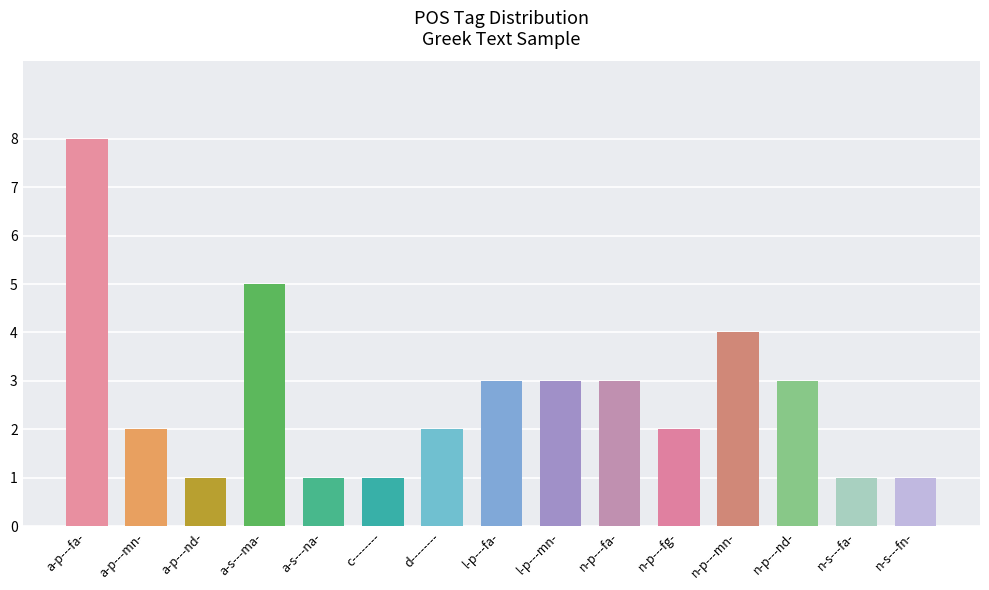

What is the difference between the maximum and second lowest values?

7